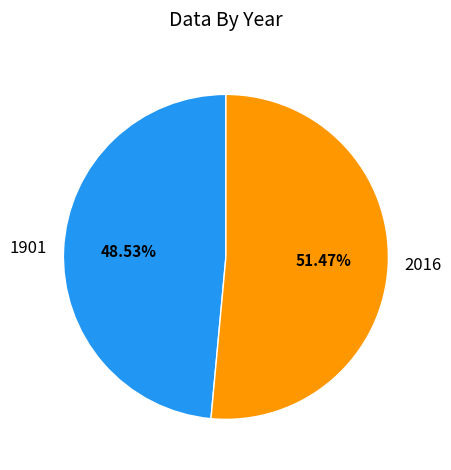

Which slice is the smallest?

1901